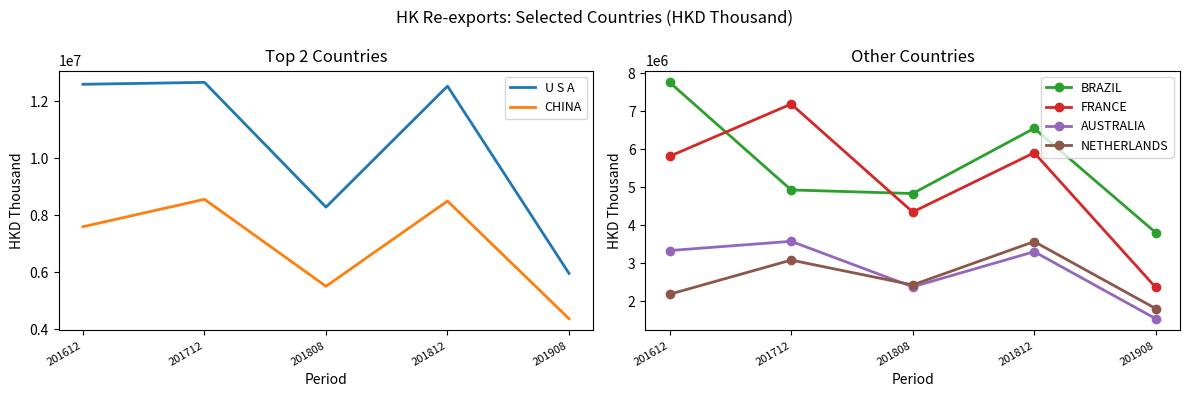

Between 201712 and 201908, which series saw the biggest shift?

U S A